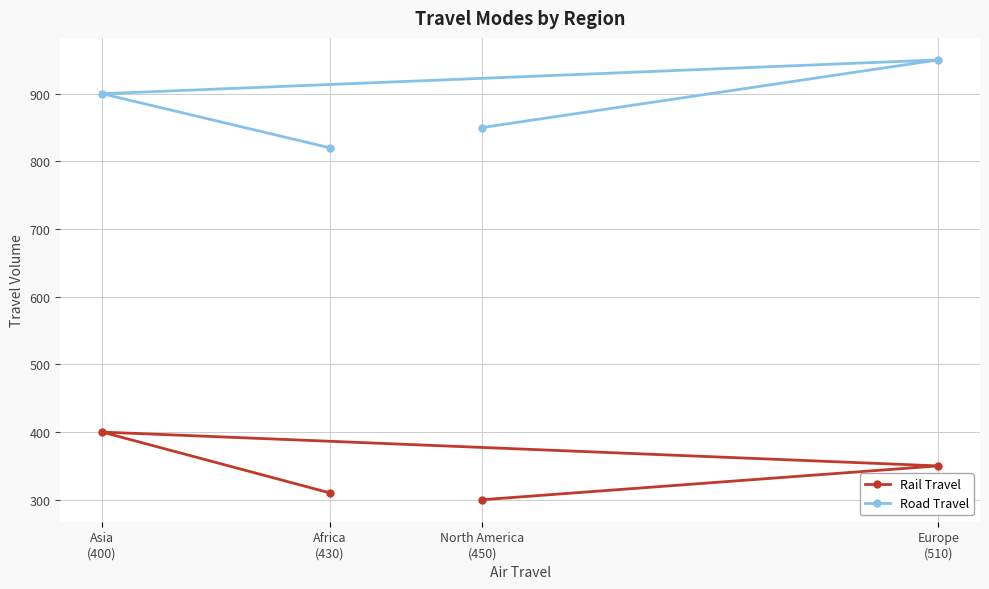

How many lines are shown in the chart?

2